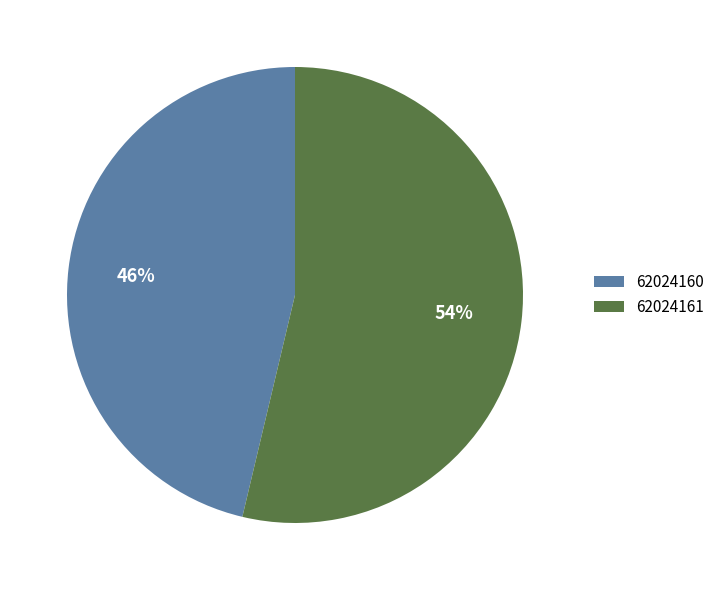

Is it true that 62024161 is 54% of the pie?

True